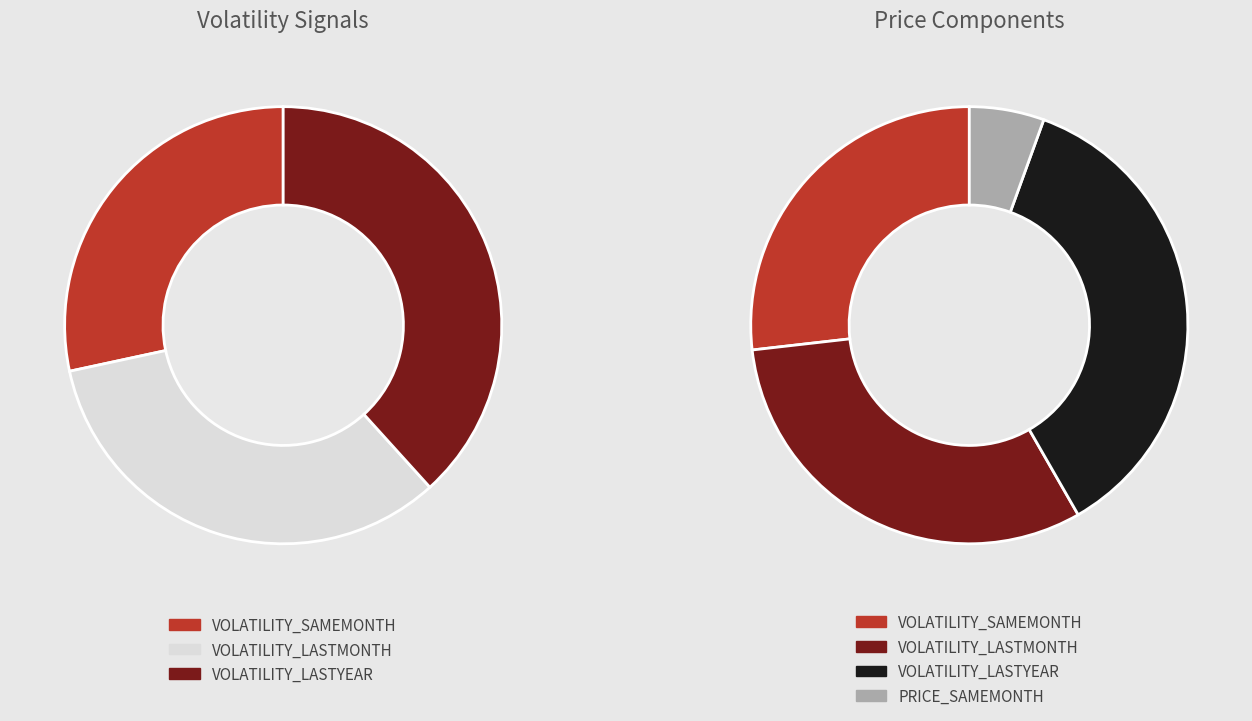

Is 31 the majority of the pie?

No